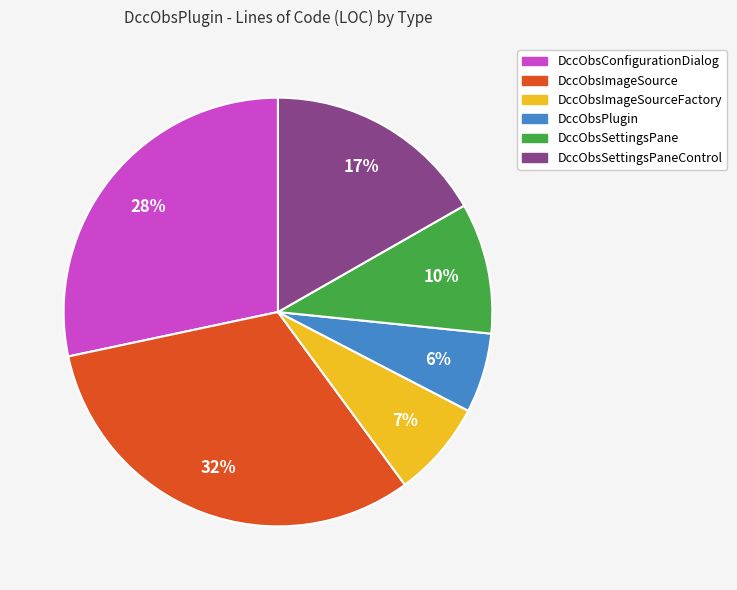

To the nearest percent, what is the average slice percentage?

17%